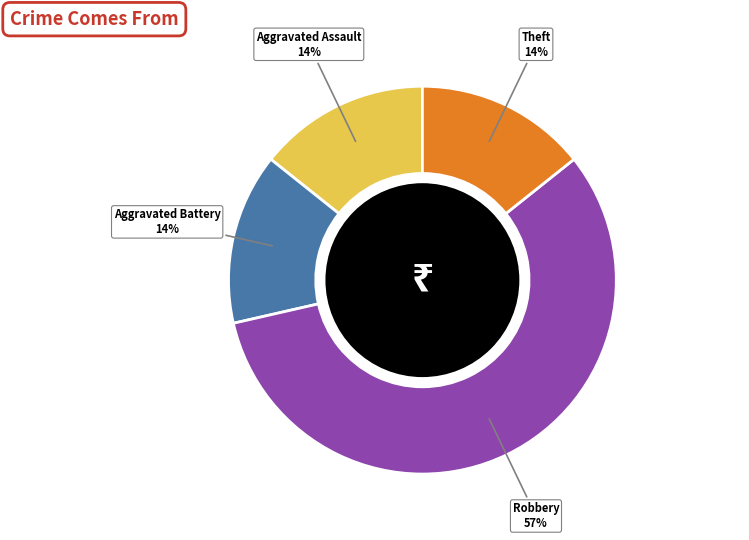

How many slices are in this pie chart?

4